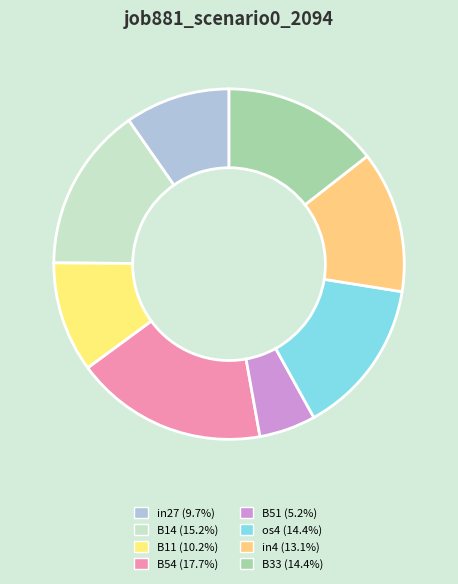

Does B54 account for over 50% of the chart?

No